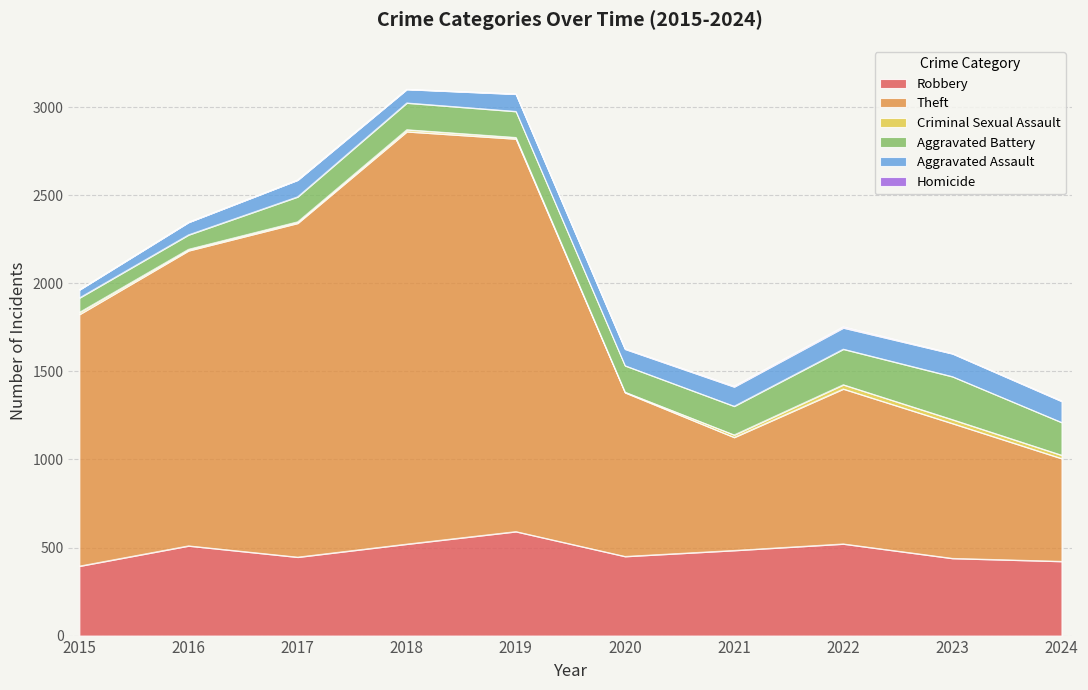

True or false: Homicide has a value of 1 at 2019.

False